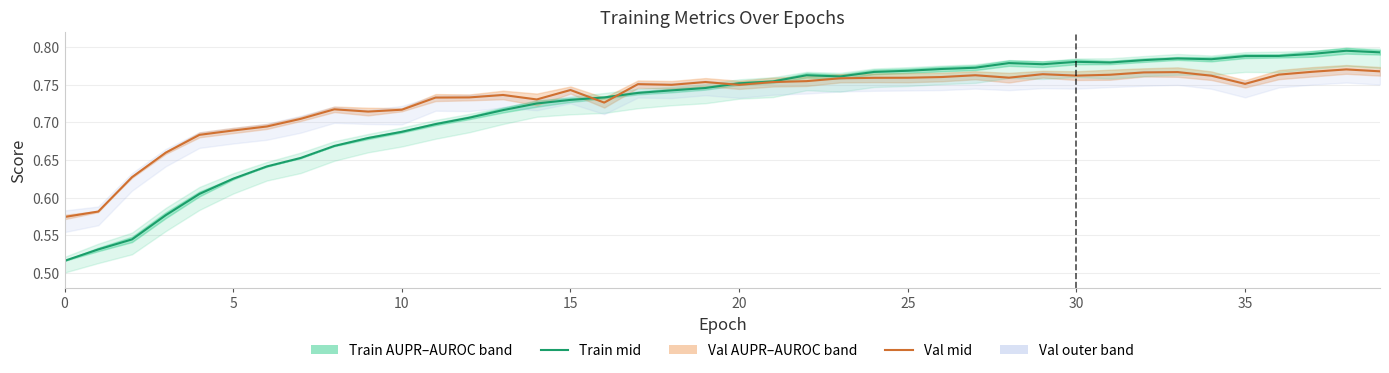

What is the minimum value shown in the chart?

0.5